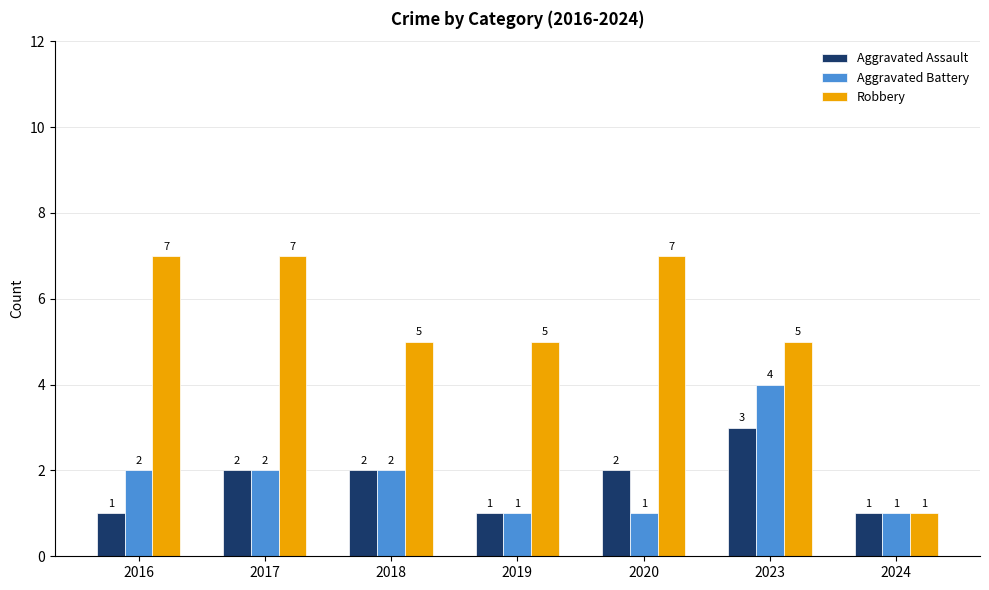

Reading left to right, what are all the values shown in this chart?

Aggravated Assault: 2016=1	2017=2	2018=2	2019=1	2020=2	2023=3	2024=1
Aggravated Battery: 2016=2	2017=2	2018=2	2019=1	2020=1	2023=4	2024=1
Robbery: 2016=7	2017=7	2018=5	2019=5	2020=7	2023=5	2024=1